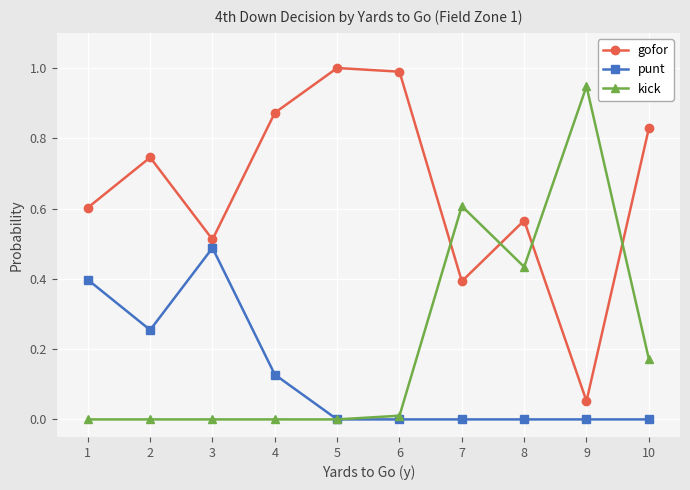

How many data points does each series have?

10